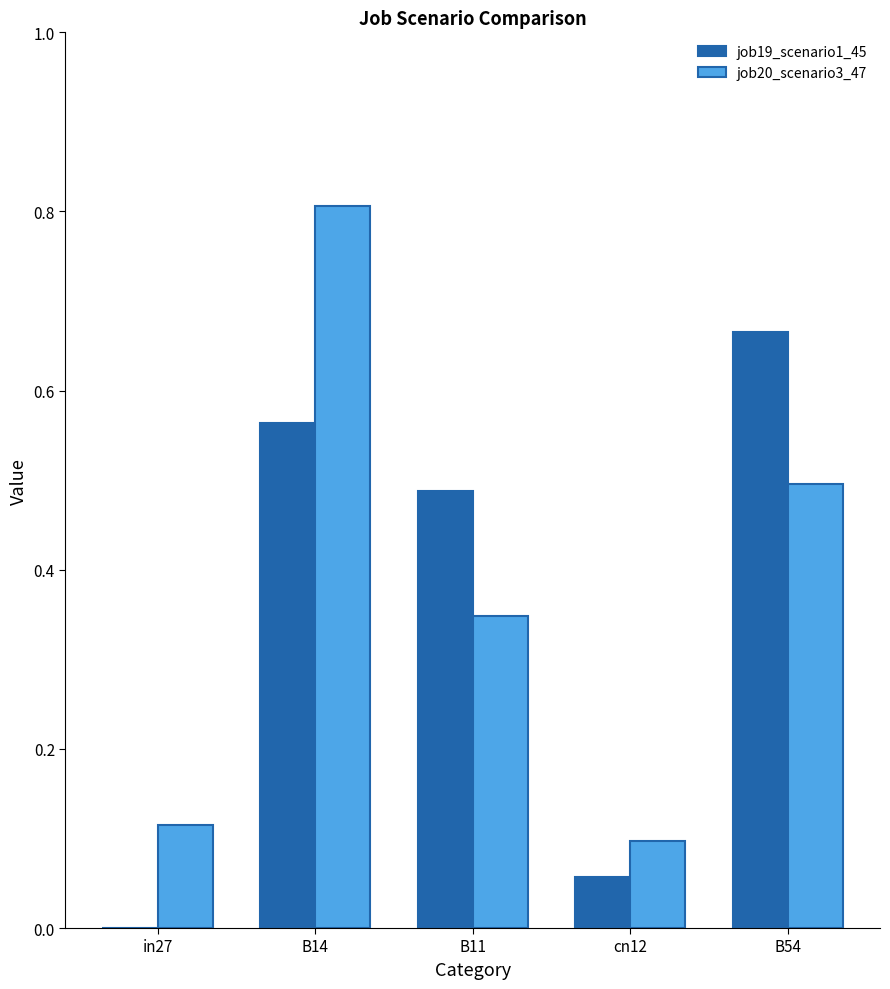

At which category does the chart reach its peak across all series?

B14